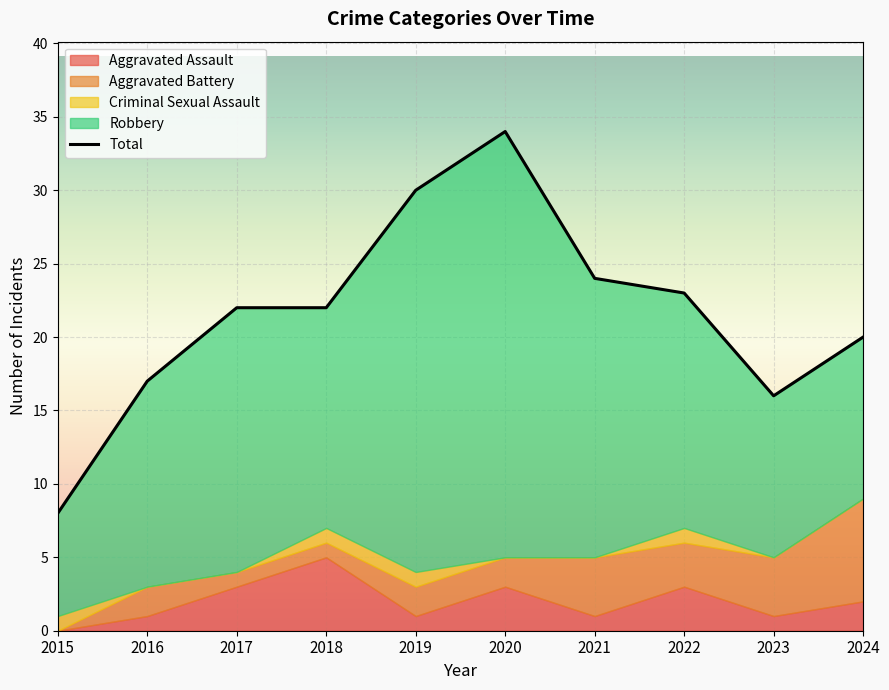

What is the total value across all series at 2023?

32